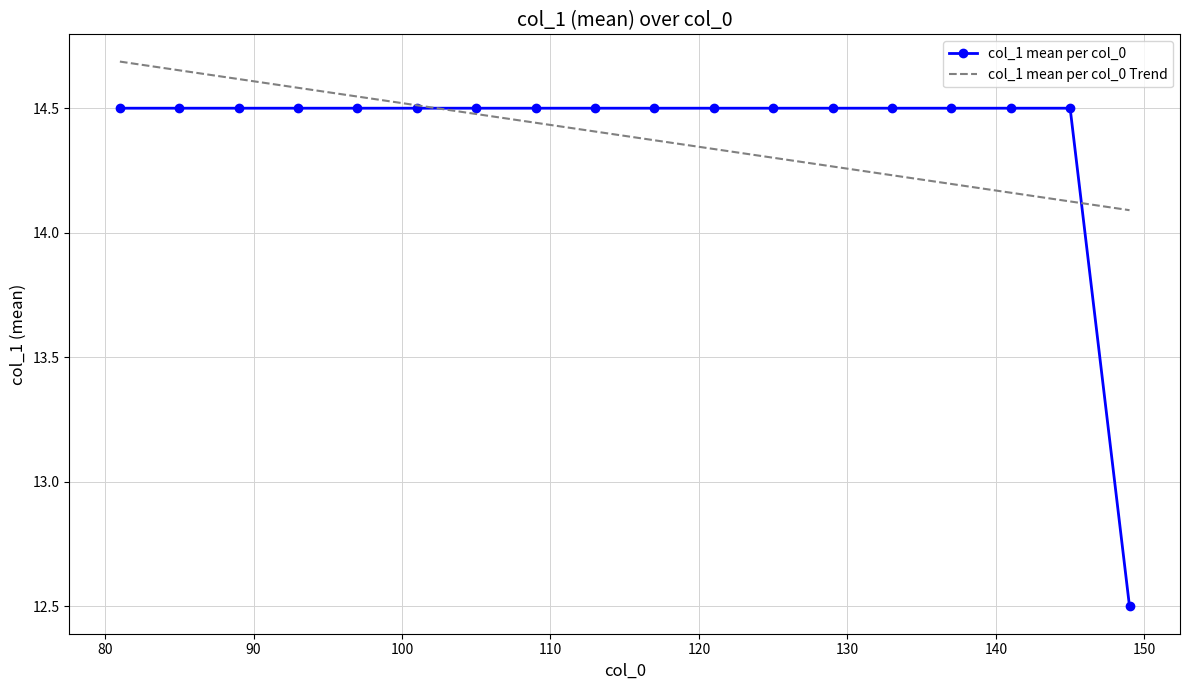

What is the difference between the second highest and minimum values in the col_1 mean per col_0 series?

2.0